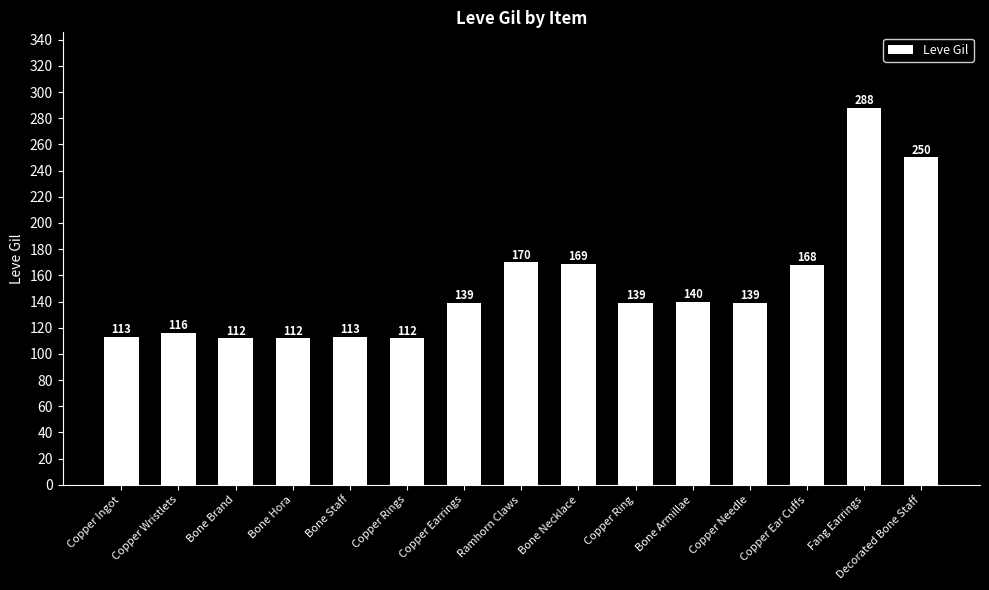

What is the greatest value displayed?

288